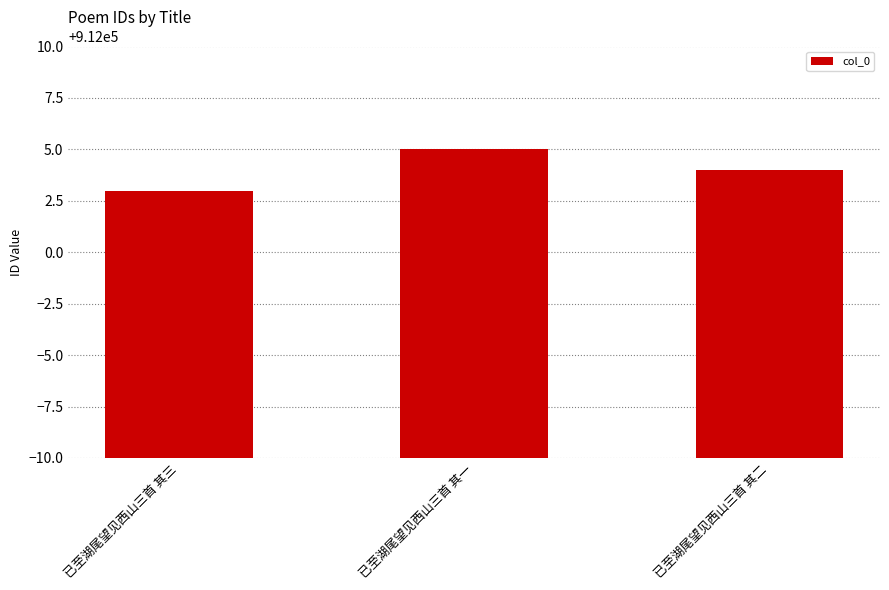

Reading left to right, what are all the values shown in this chart?

912003	912005	912004